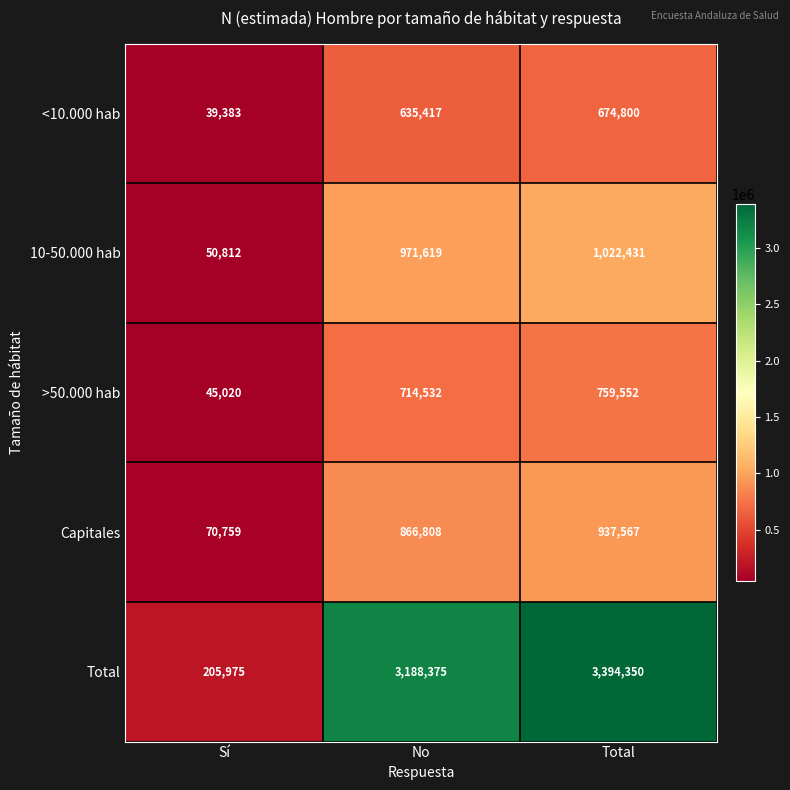

How many categories are shown in the chart?

3